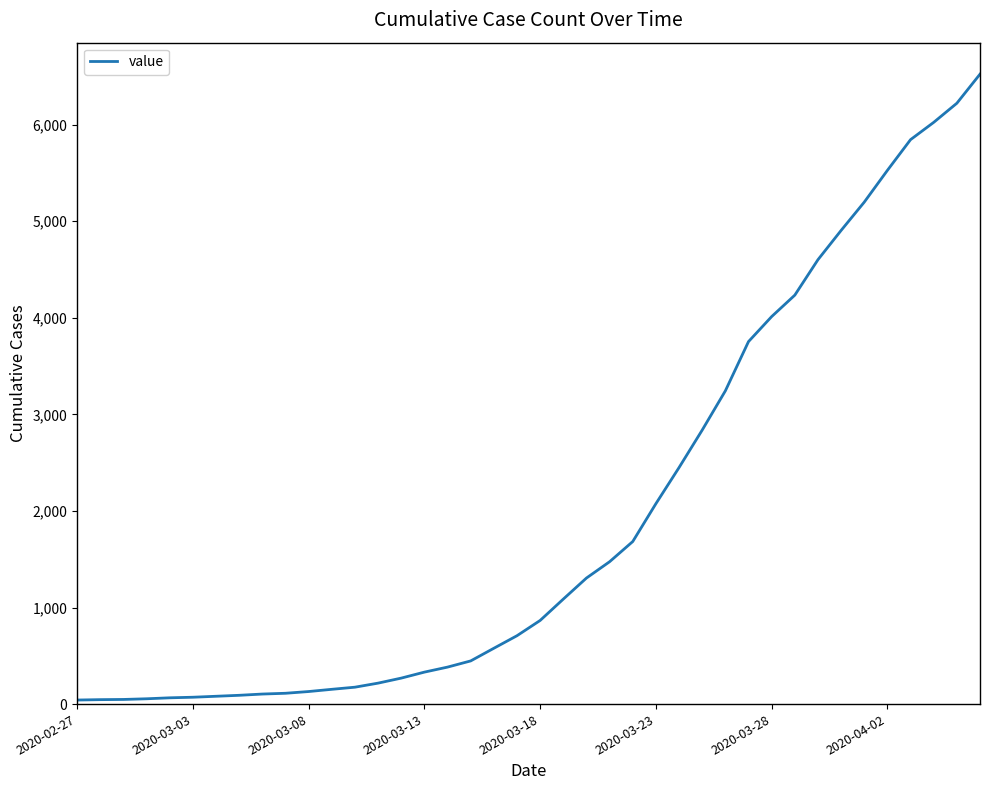

What is the difference between the maximum and minimum values?

6480